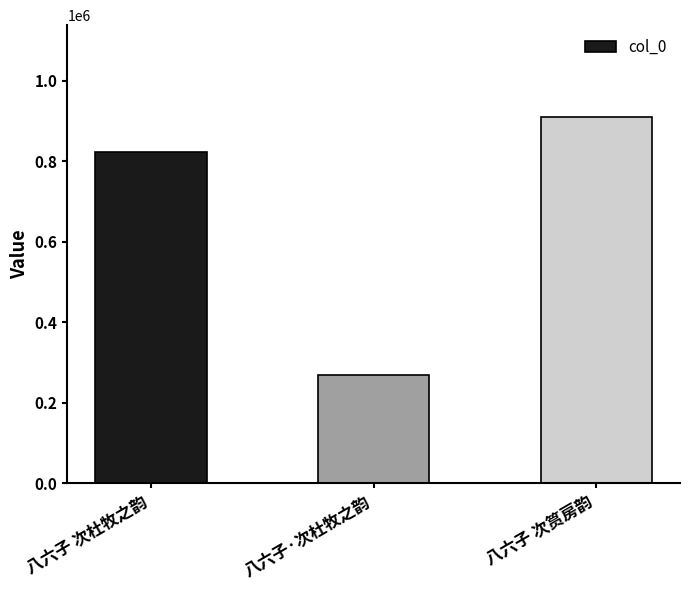

True or false: the data shows 58454 at 八六子·次杜牧之韵.

False